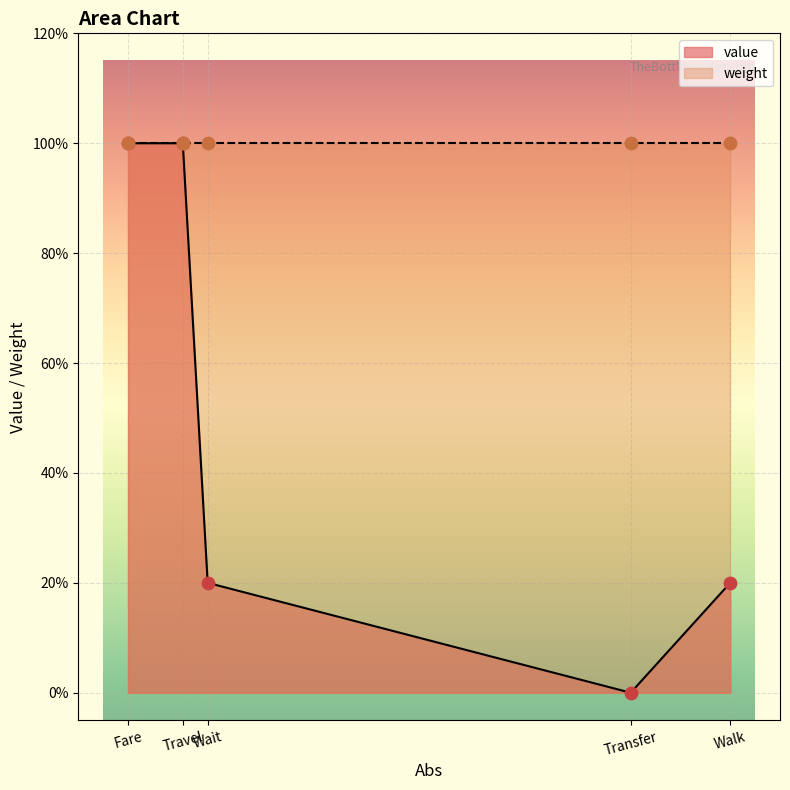

Is the value of value at Wait greater than the value of weight at Wait?

No